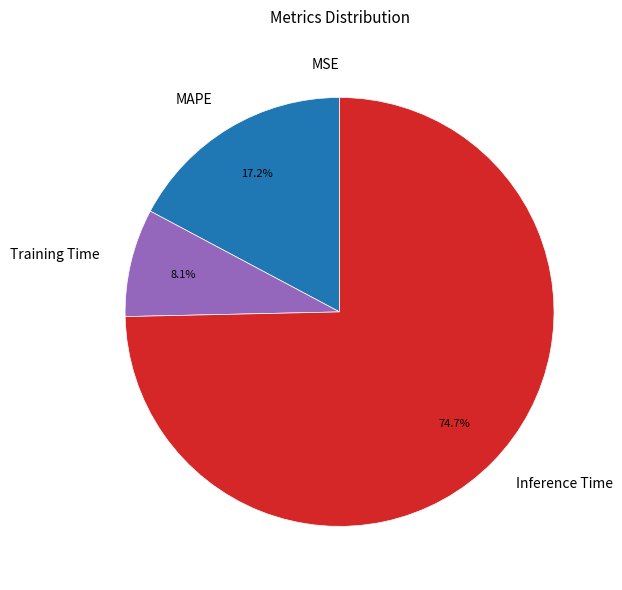

What is the largest slice in the pie chart?

Inference Time